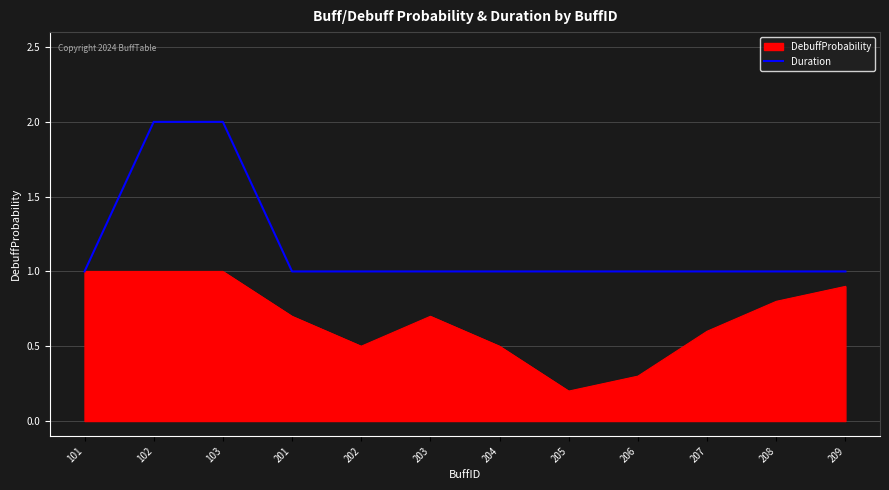

The DebuffProbability series shows 1.0 at 101. True or false?

True